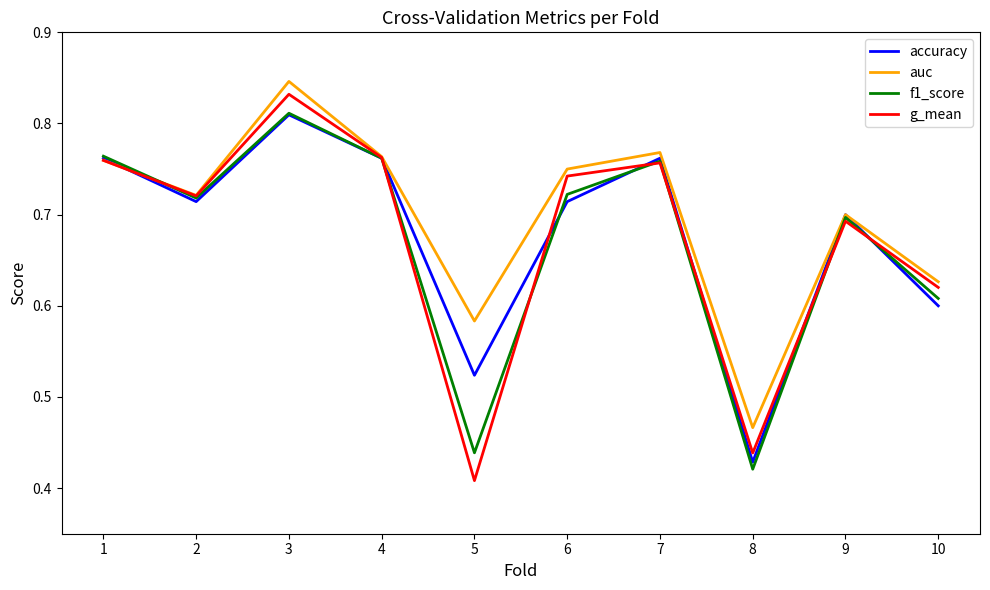

Does the chart display data point markers on the line(s)?

No